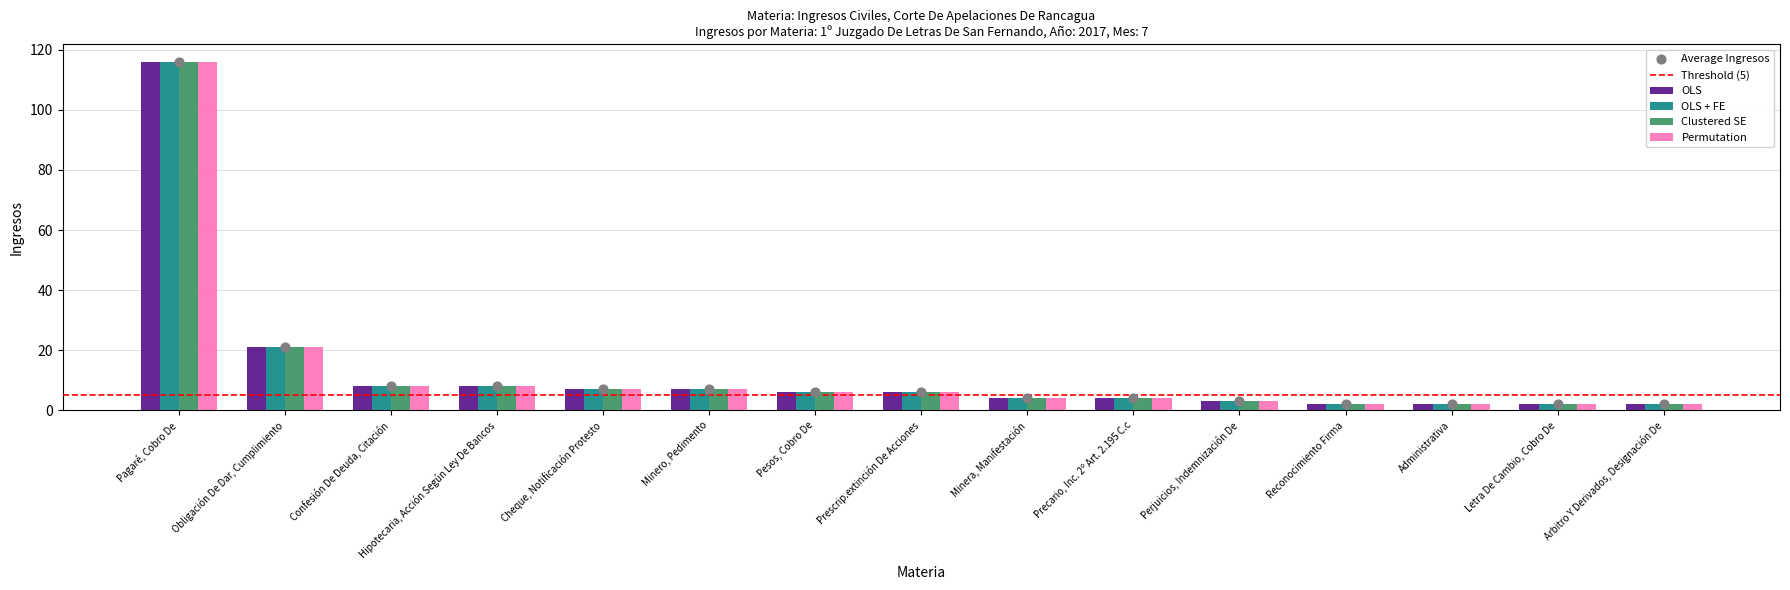

Which series reaches the minimum Y coordinate?

OLS